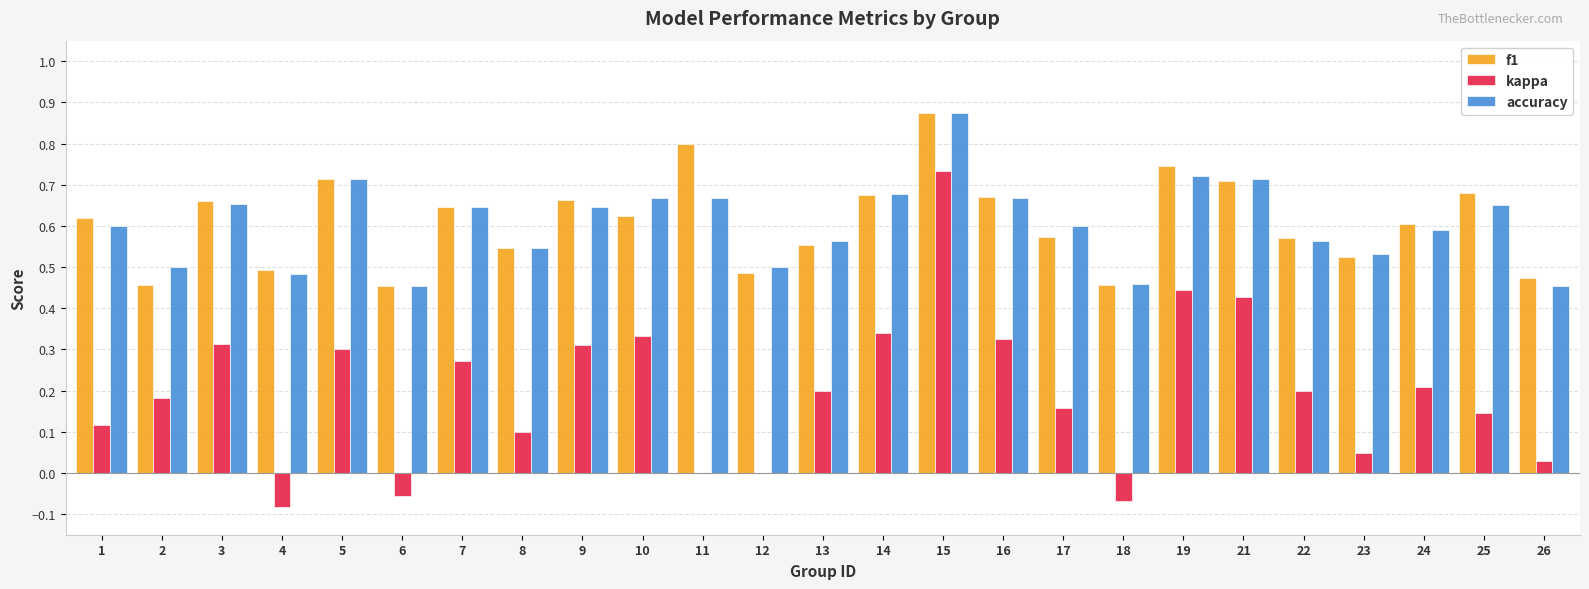

Which category has the highest value across all series?

15